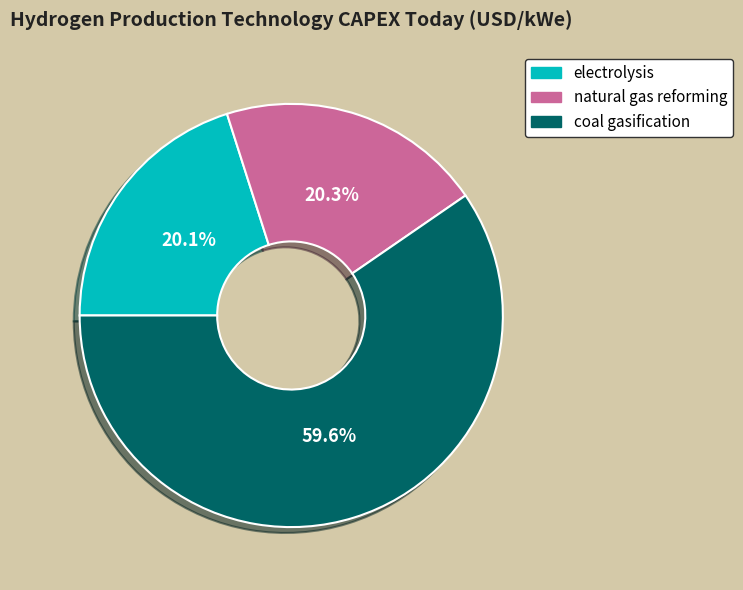

Do natural gas reforming and electrolysis together represent more than half of the pie?

No